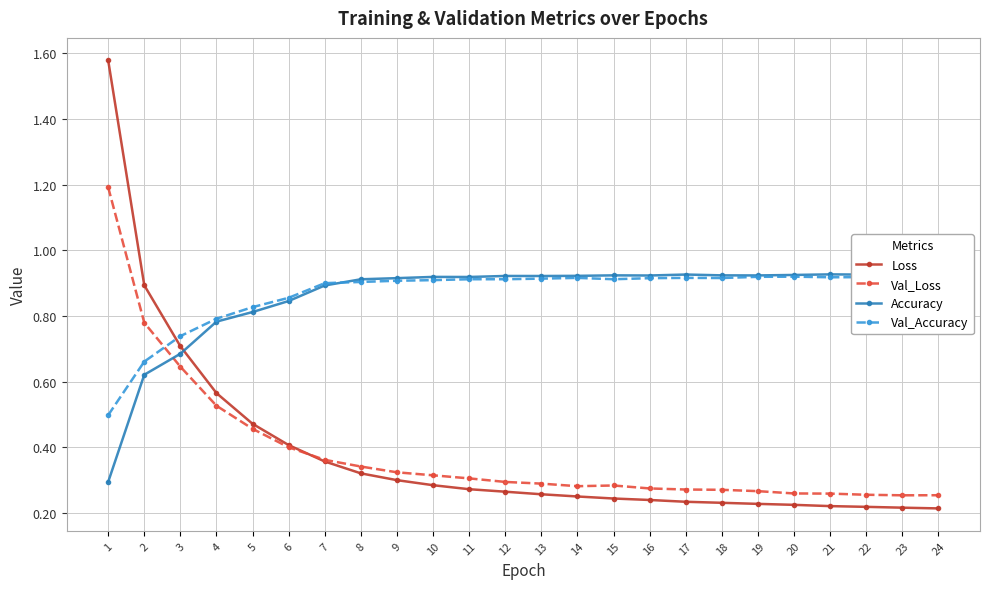

What is the value of the Accuracy point at the 15th from the left?

0.9